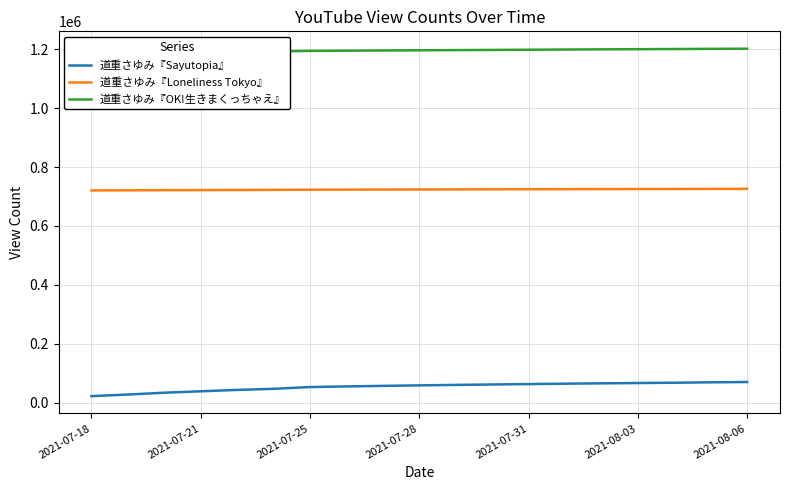

How many categories are shown in the chart?

19